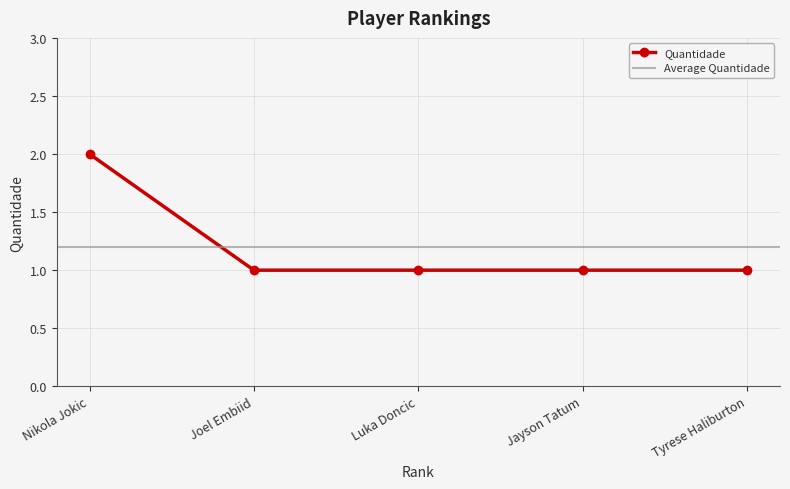

Is it true that Quantidade equals 3 at Nikola Jokic?

False